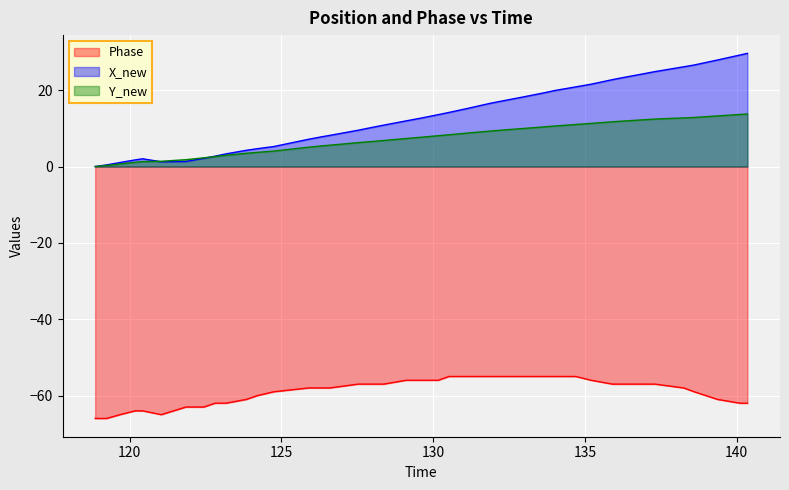

Rank the series by their maximum value, from highest to lowest.

X_new, Y_new, Phase